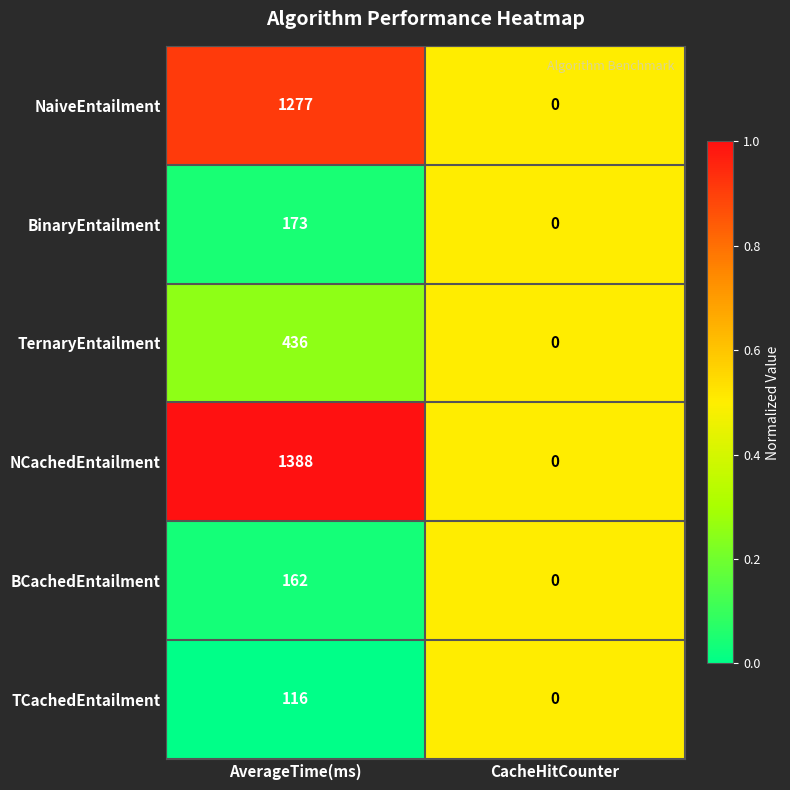

Is it true that BinaryEntailment equals 45 at AverageTime(ms)?

False